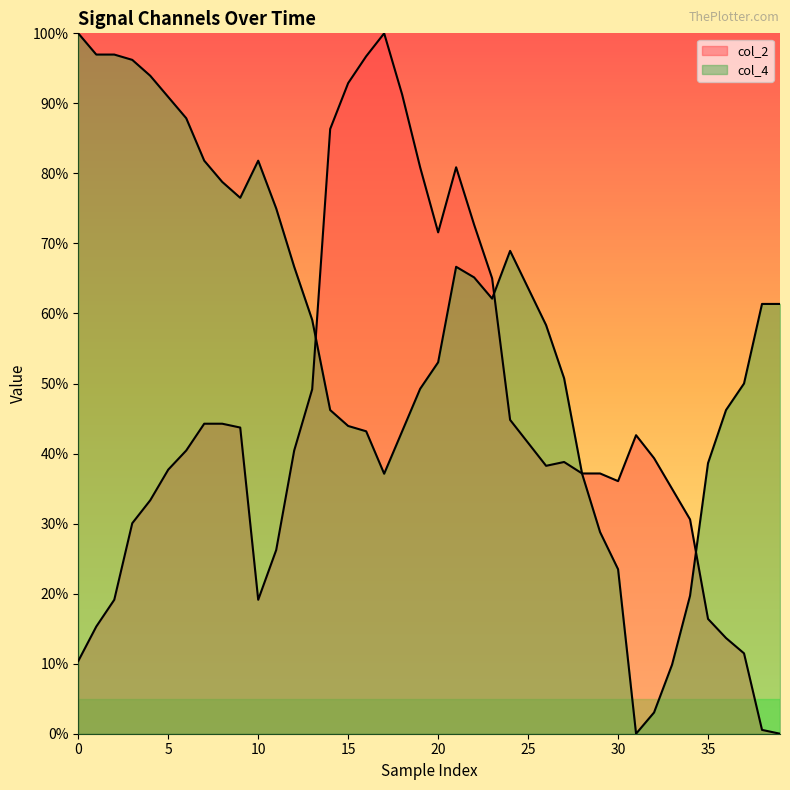

What is the difference between the highest and lowest values at 34?

0.1